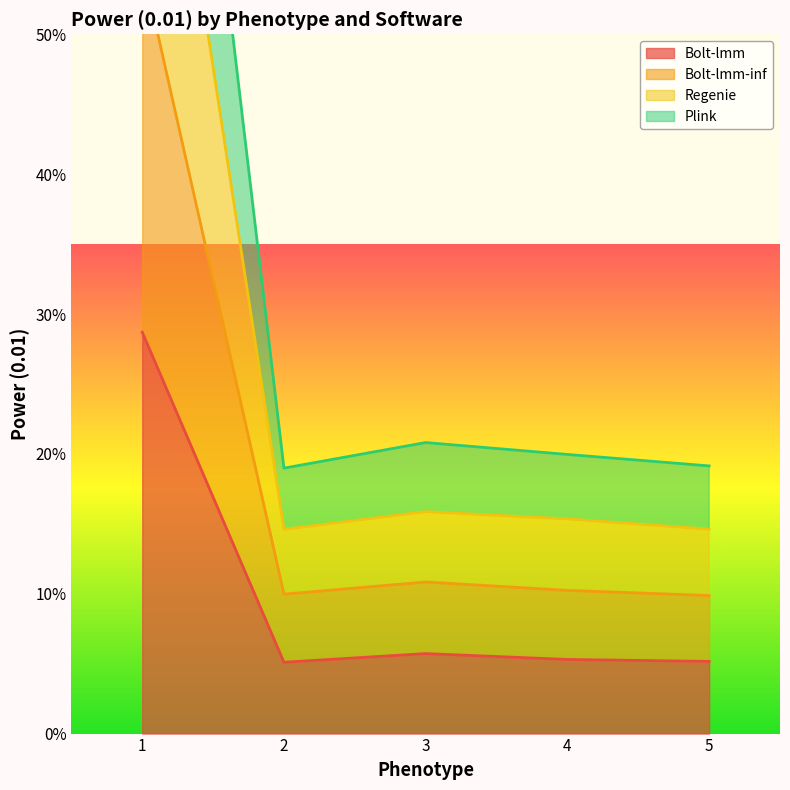

What is the sum of the Plink values at 4 and 5?

0.4